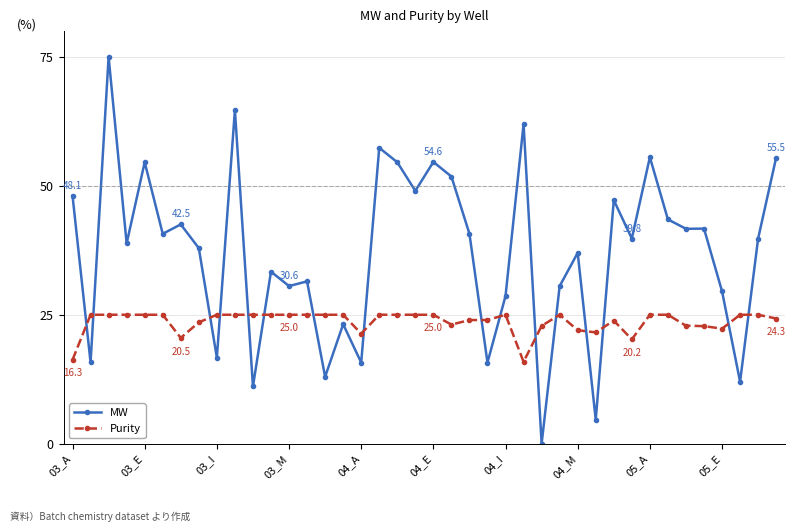

What is the greatest value displayed?

75.0